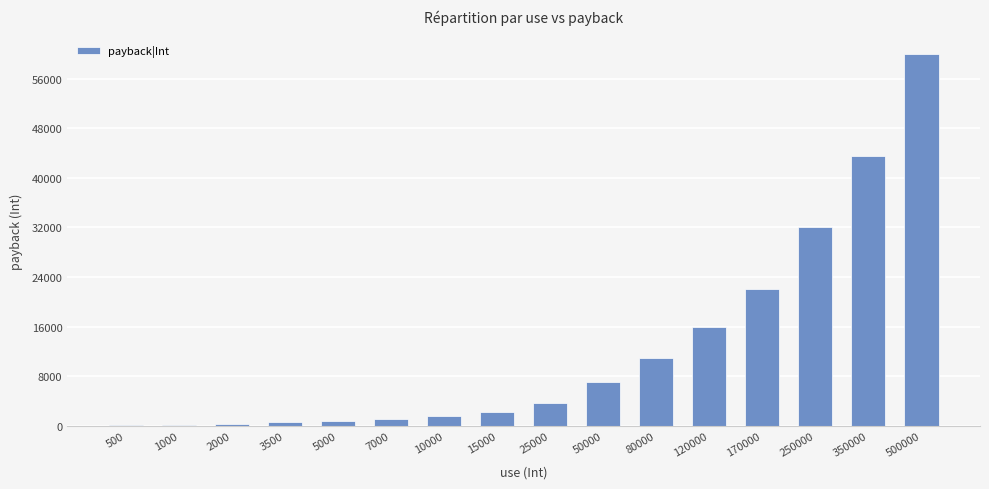

The chart shows a value of 22000 at 170000. True or false?

True